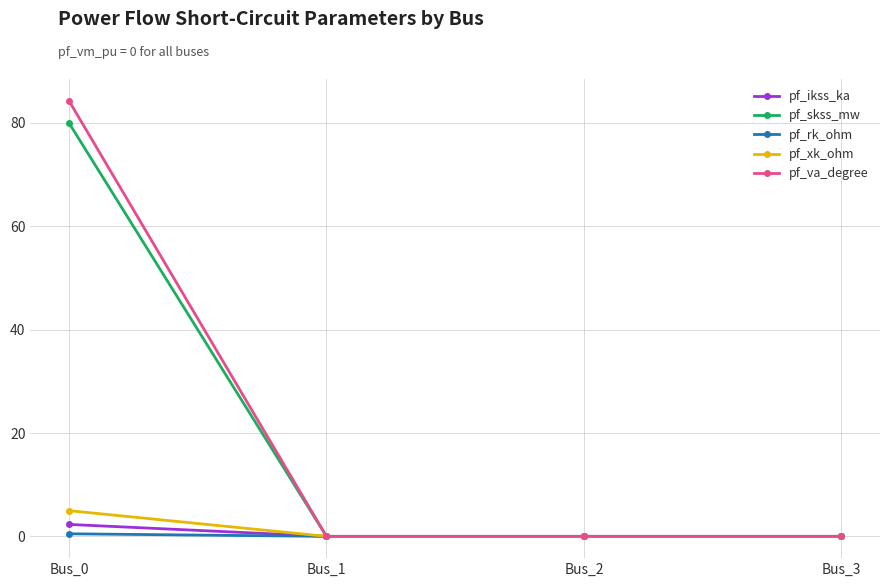

Which series has the largest range (max minus min)?

pf_va_degree